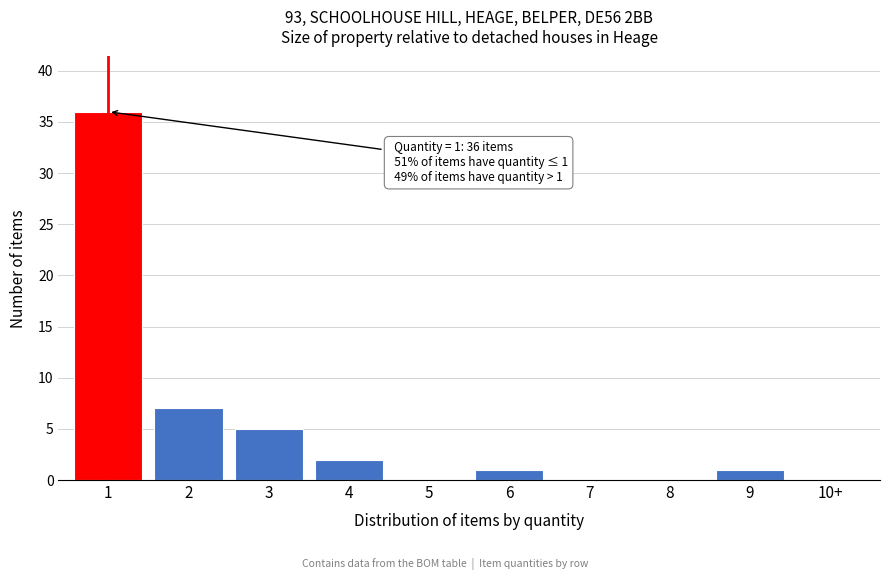

Reading right to left, list all the values displayed in this chart.

10+=0	9=1	8=0	7=0	6=1	5=0	4=2	3=5	2=7	1=36